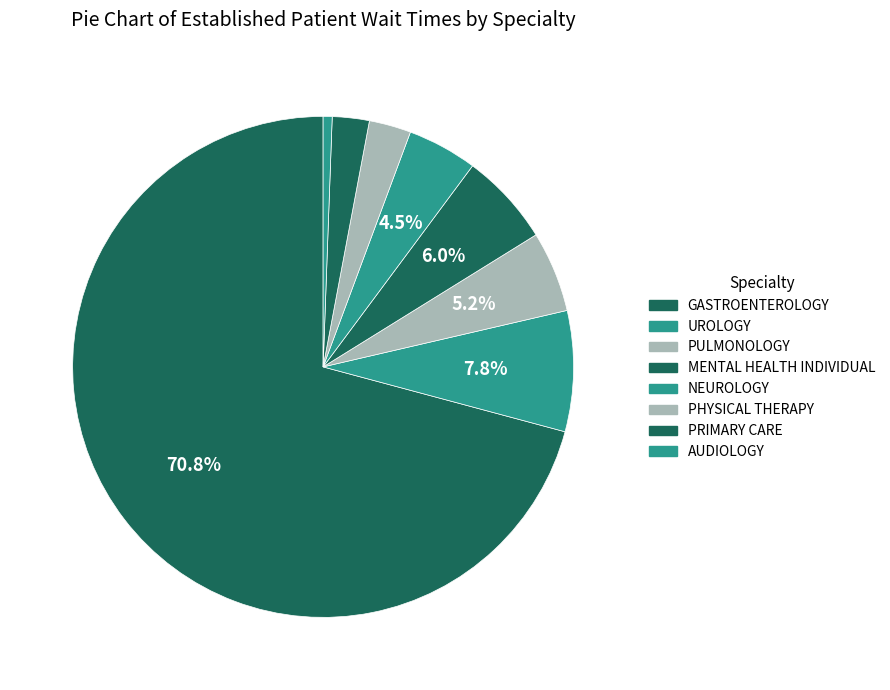

What is the majority slice?

GASTROENTEROLOGY